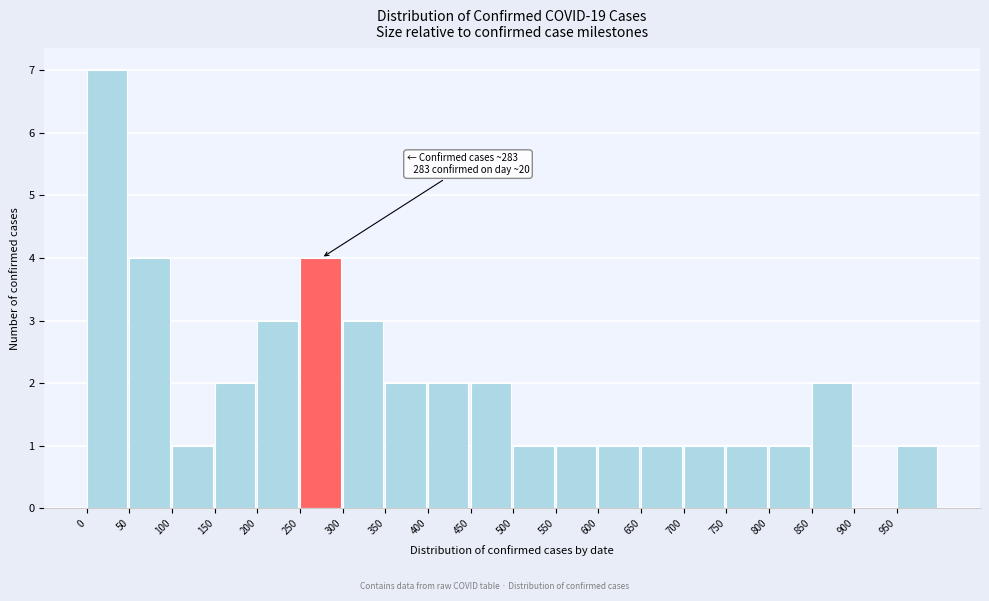

Over which range of the x-axis is the bar tallest?

0 to 50